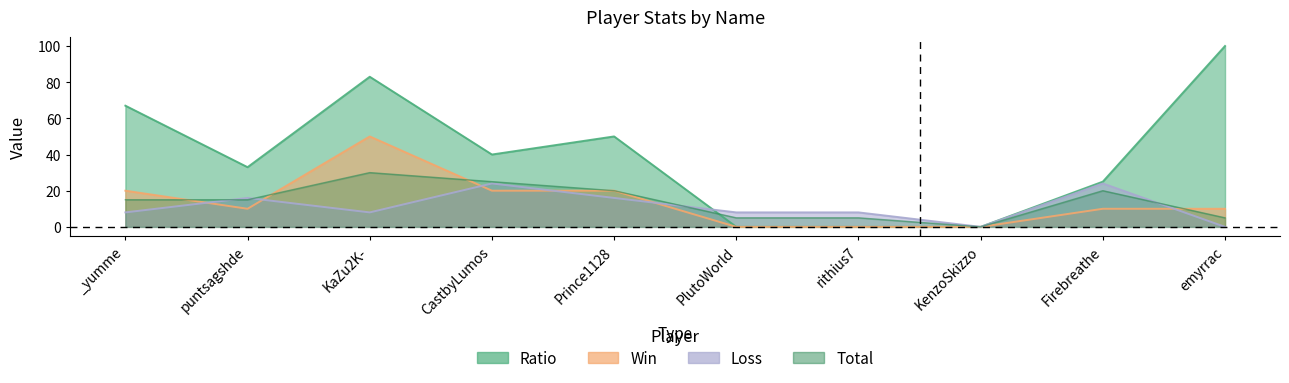

What is the label of the 9th point from the right?

puntsagshde